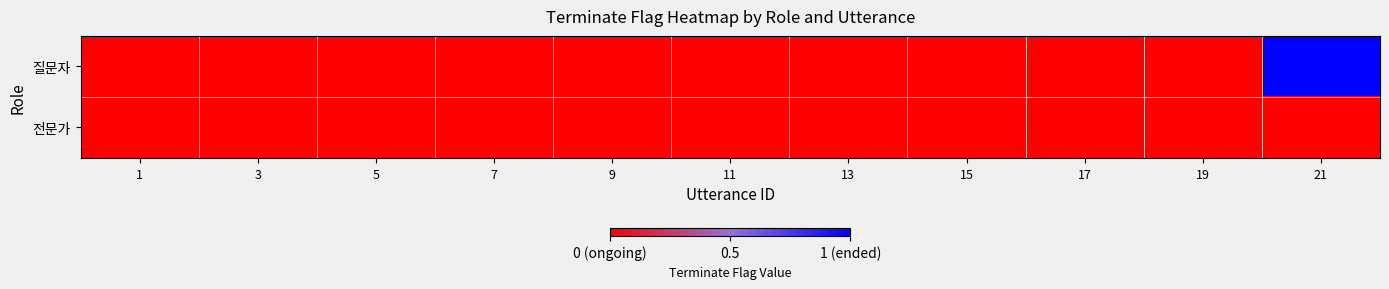

What is the total value across all series at 21?

1